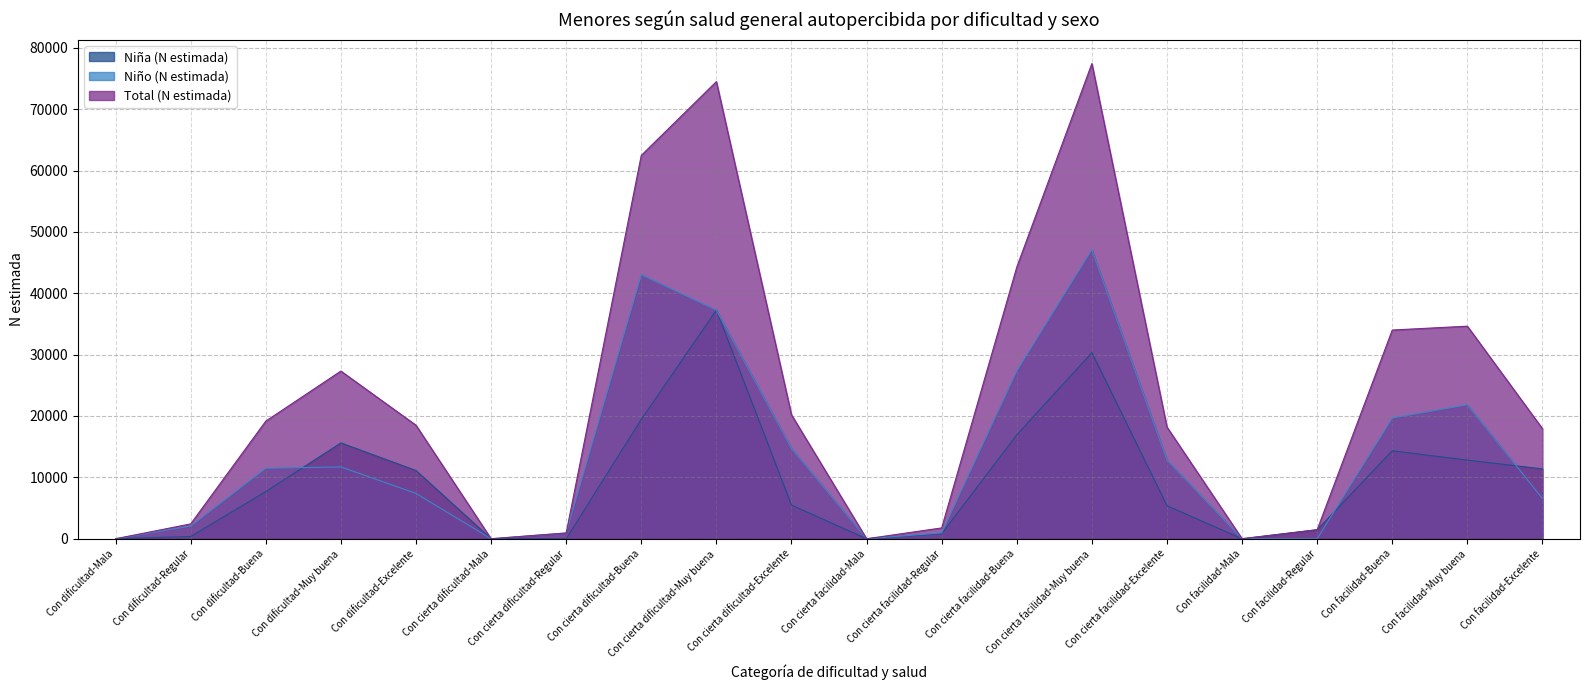

What is the difference between the second highest and second lowest values in the Niño (N estimada) series?

43019